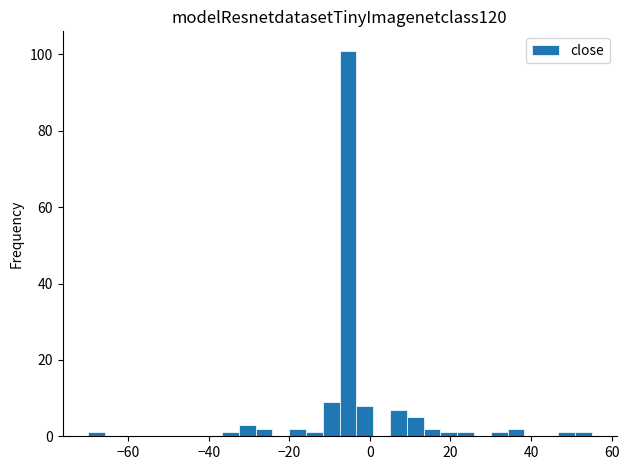

Around what value on the x-axis is the tallest bar? Give the approximate position of its centre, as read against the axis.

-6